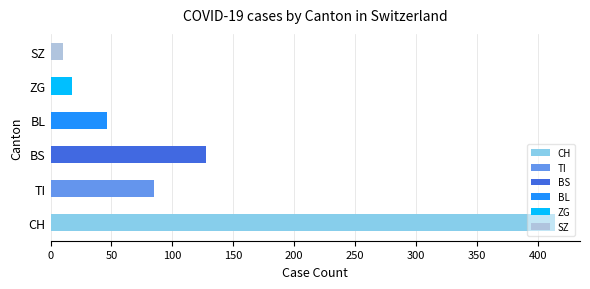

At which category does the chart reach its peak across all series?

CH